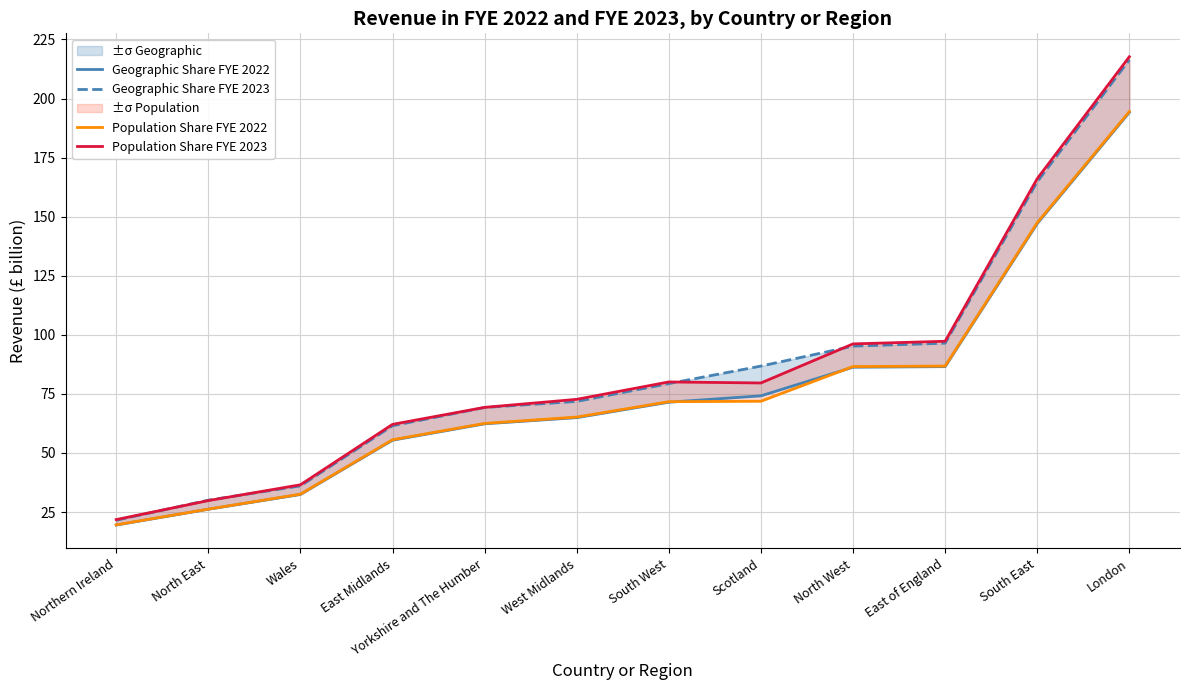

Which series changed the most between North West and South East?

Population Share FYE 2023